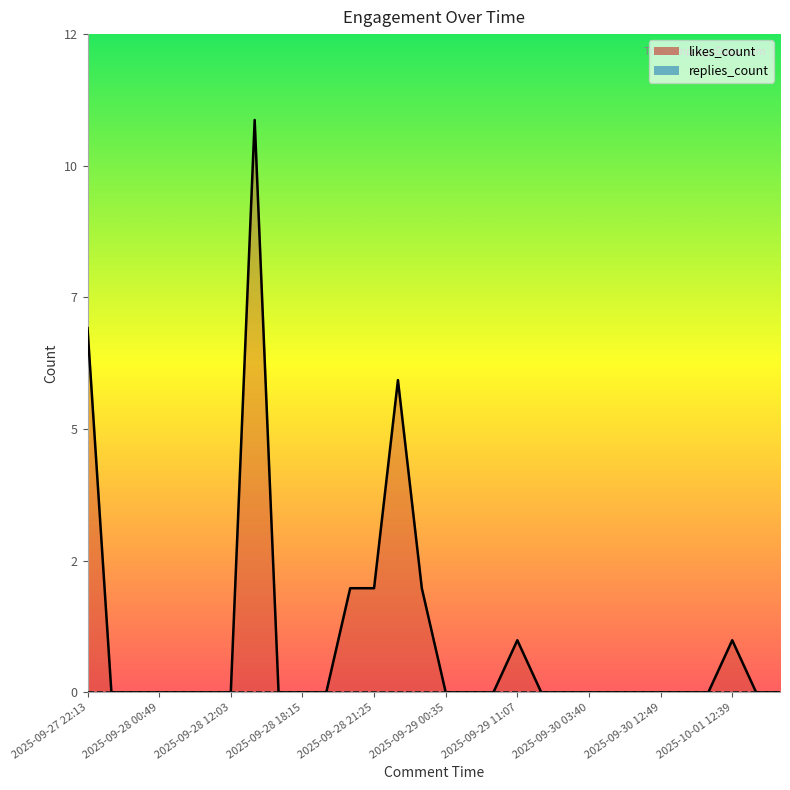

What is the average value?

1